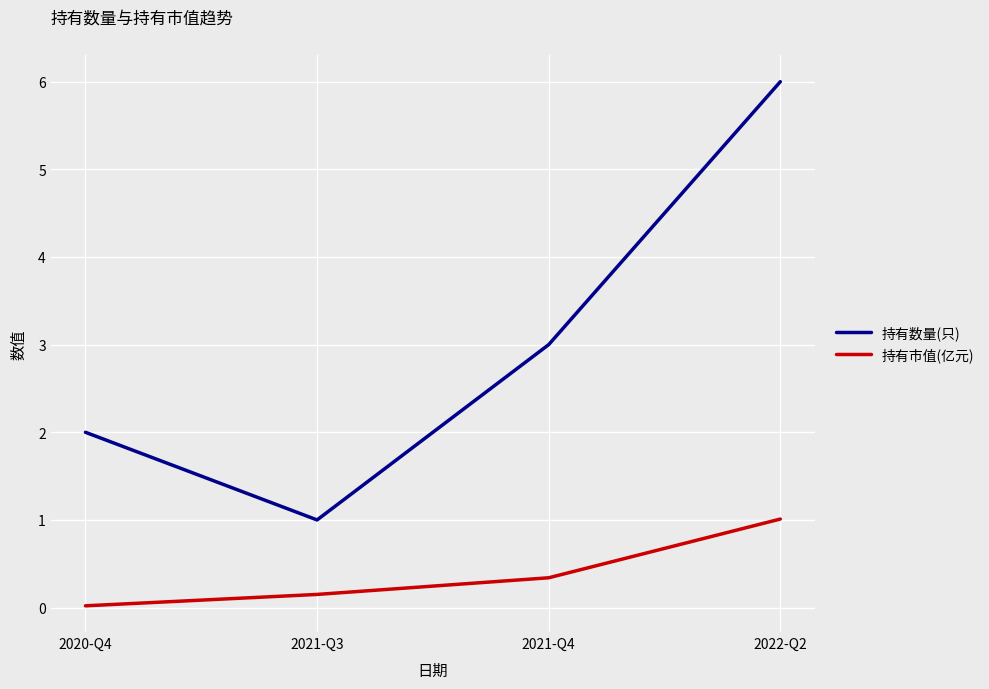

What is the average value of the 持有市值(亿元) series?

0.4